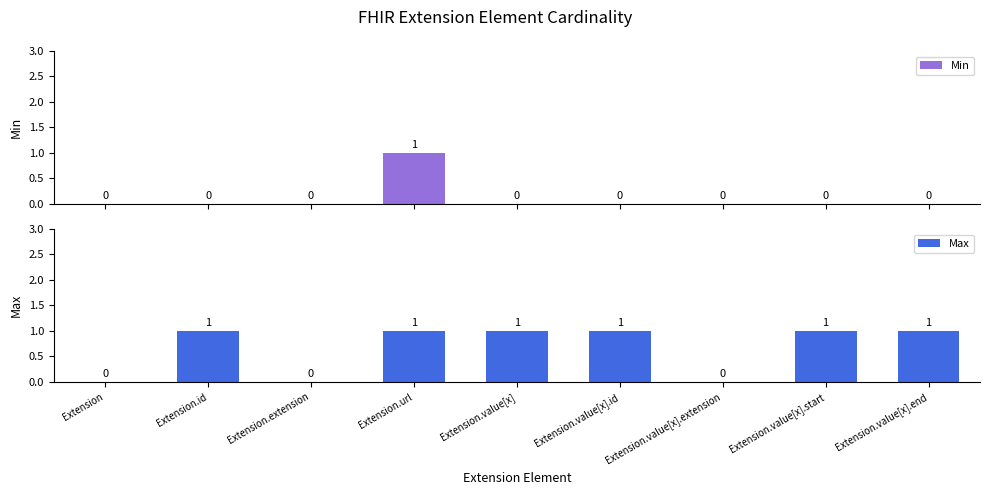

Count the number of categories in the chart.

9